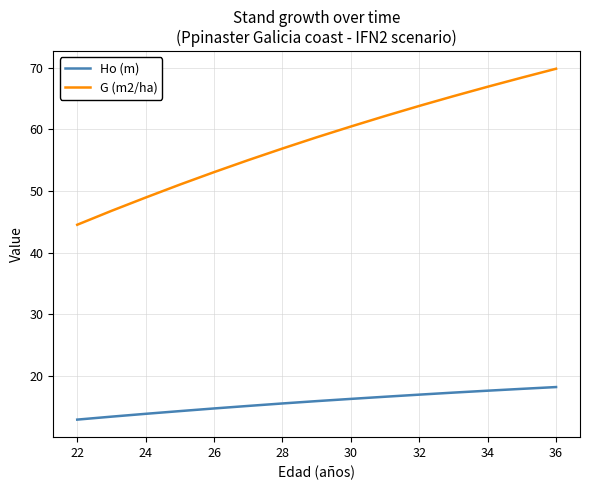

True or false: Ho (m) and G (m2/ha) cross at least once.

False